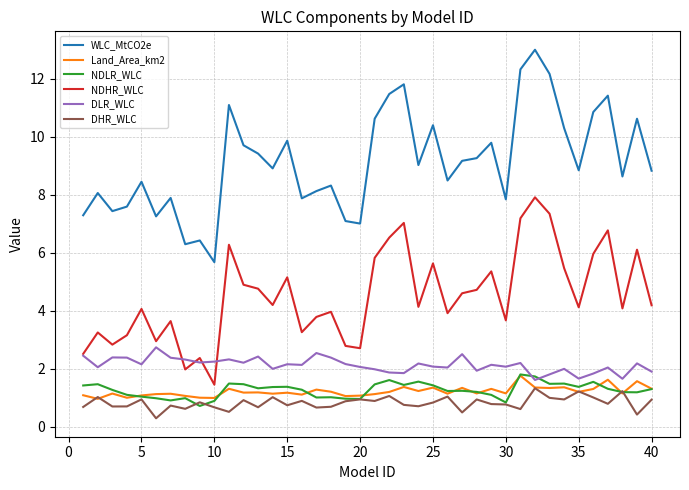

What is the highest value of the Land_Area_km2 series?

1.8